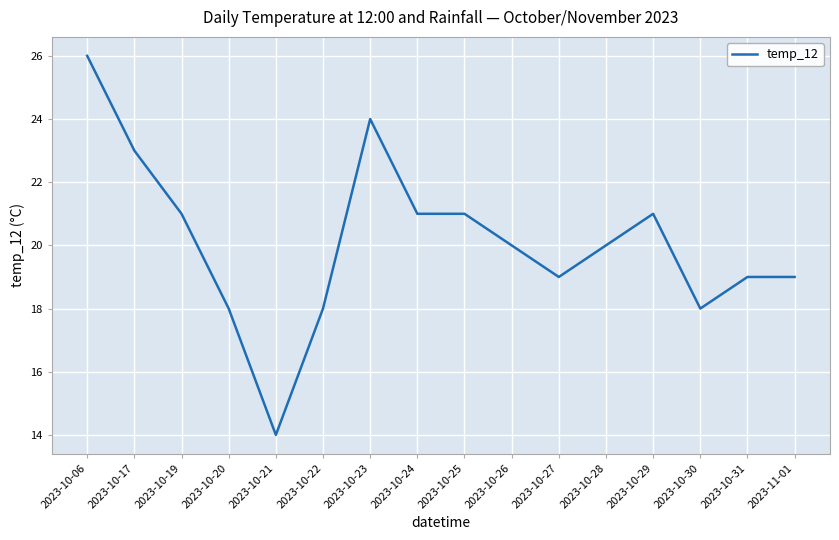

Where is the first local minimum?

2023-10-21